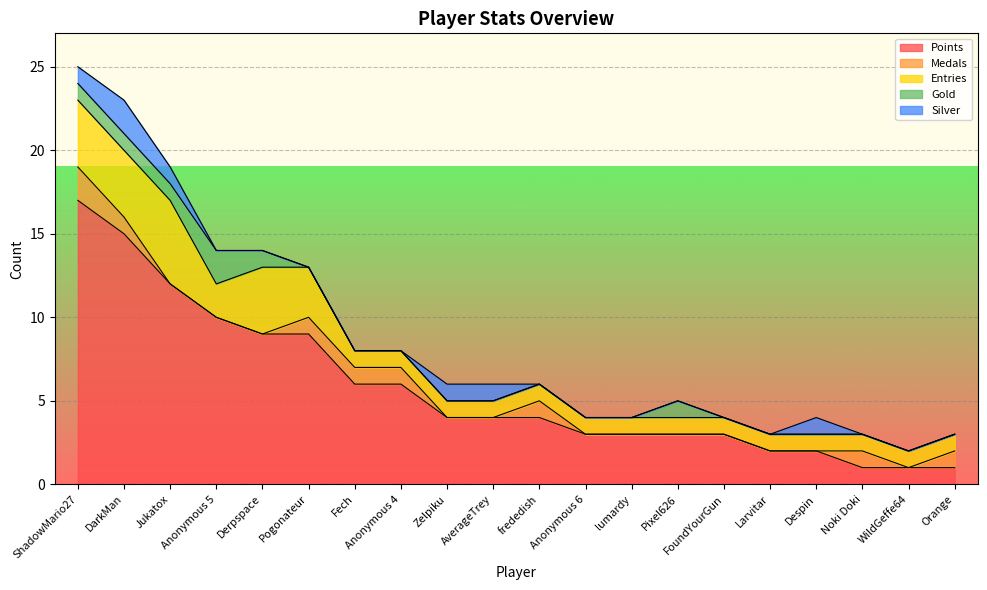

Count the number of categories in the chart.

20